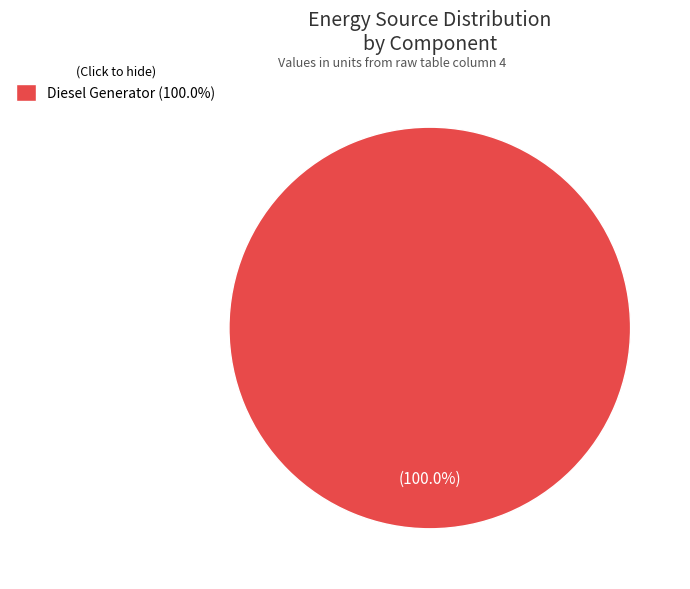

Rank the categories by value from highest to lowest.

Diesel Generator (100.0%)